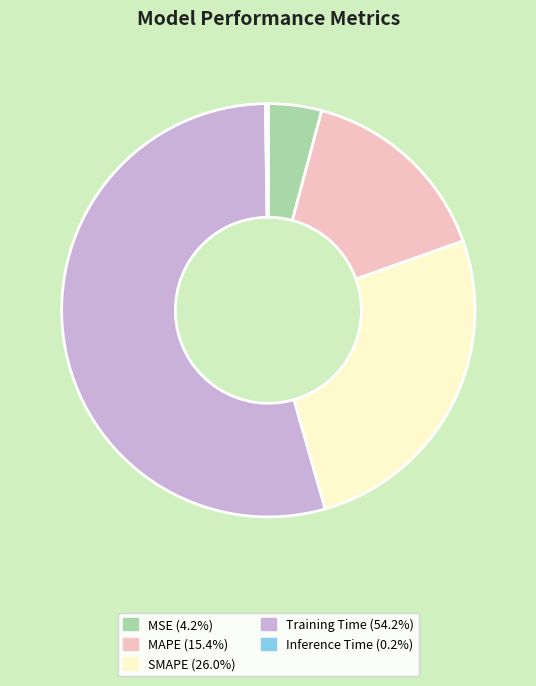

Which category has the biggest portion of the pie?

Training Time